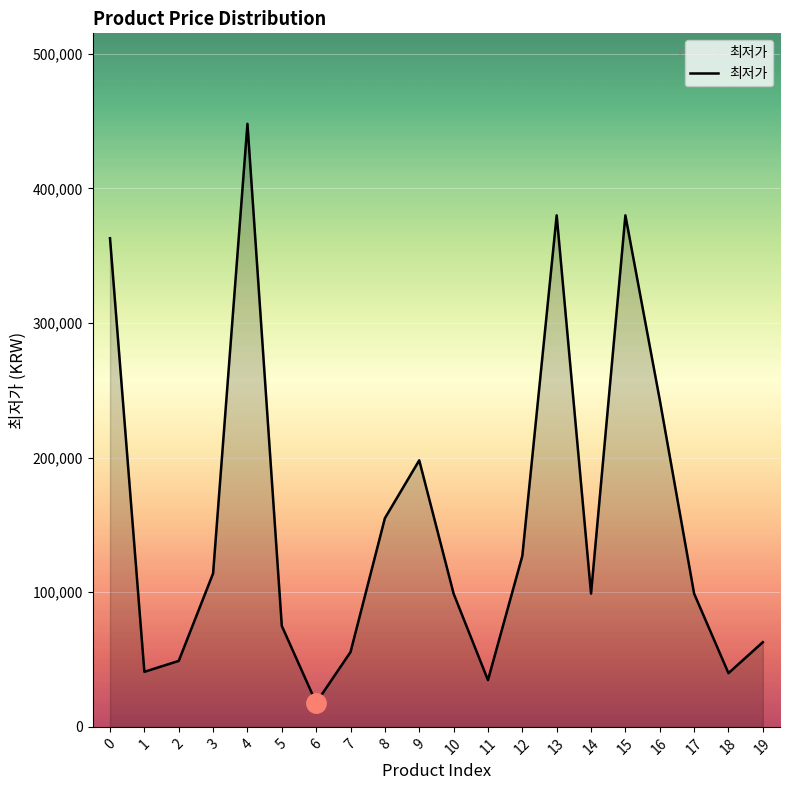

Is it true that the value at 17 is 99000?

True